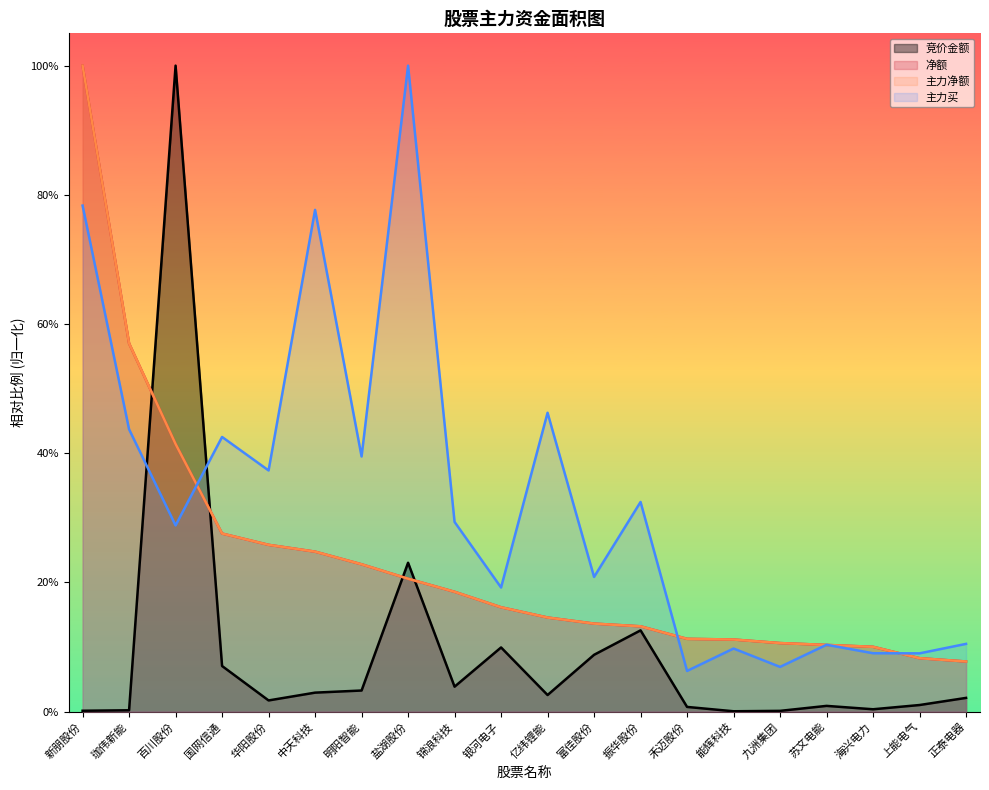

At which label is 净额 closest to 0?

正泰电器